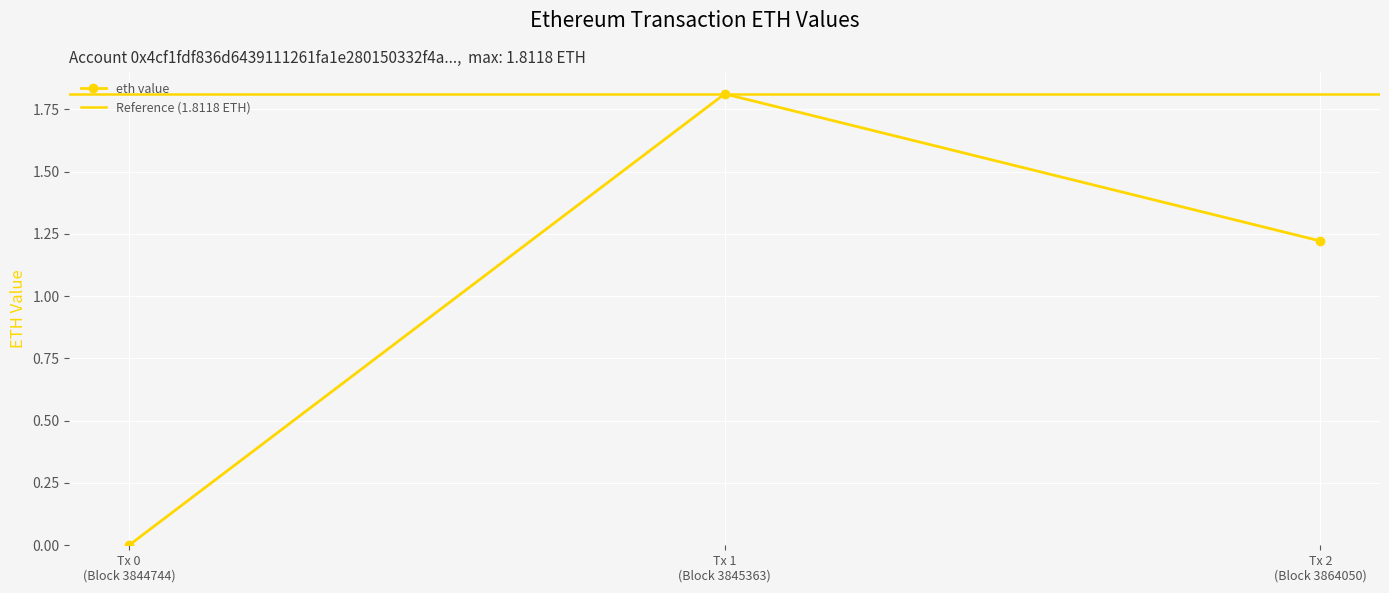

What is the value of the eth value point at the 2nd from the left?

1.8